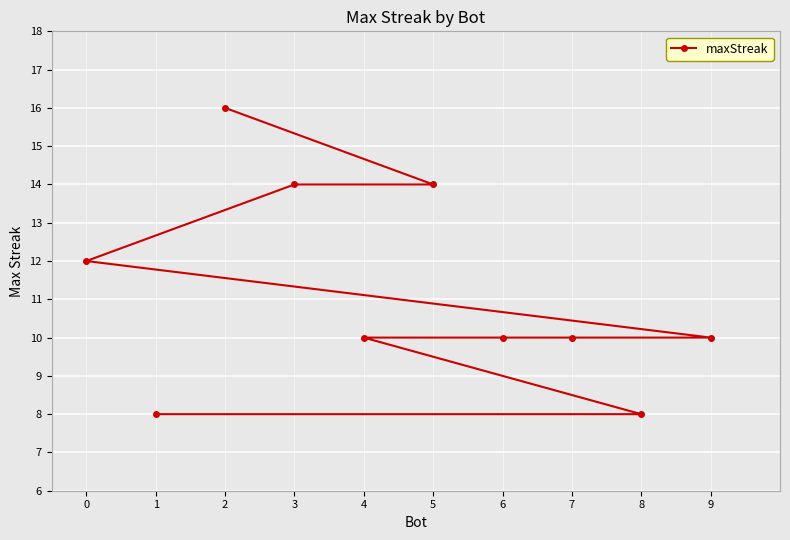

What is the change in value from 2 to 7?

-6